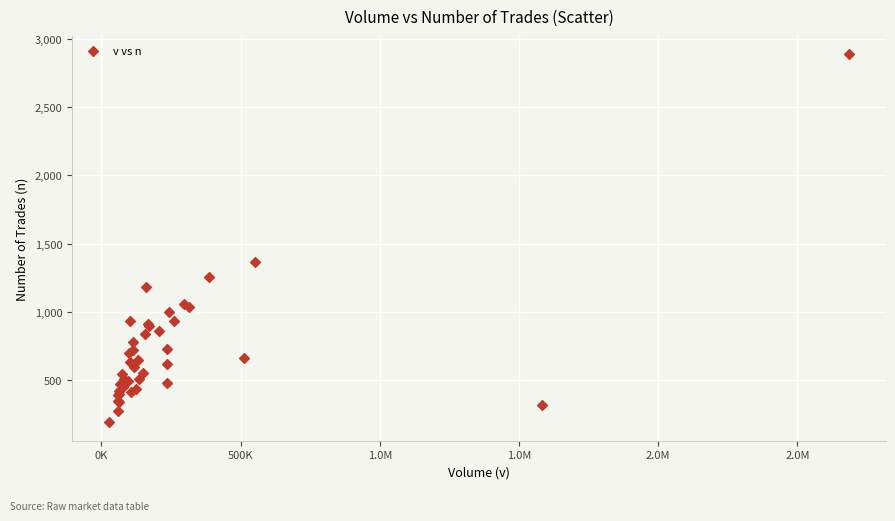

What Y value in the scatter plot is closest to 1538?

1364